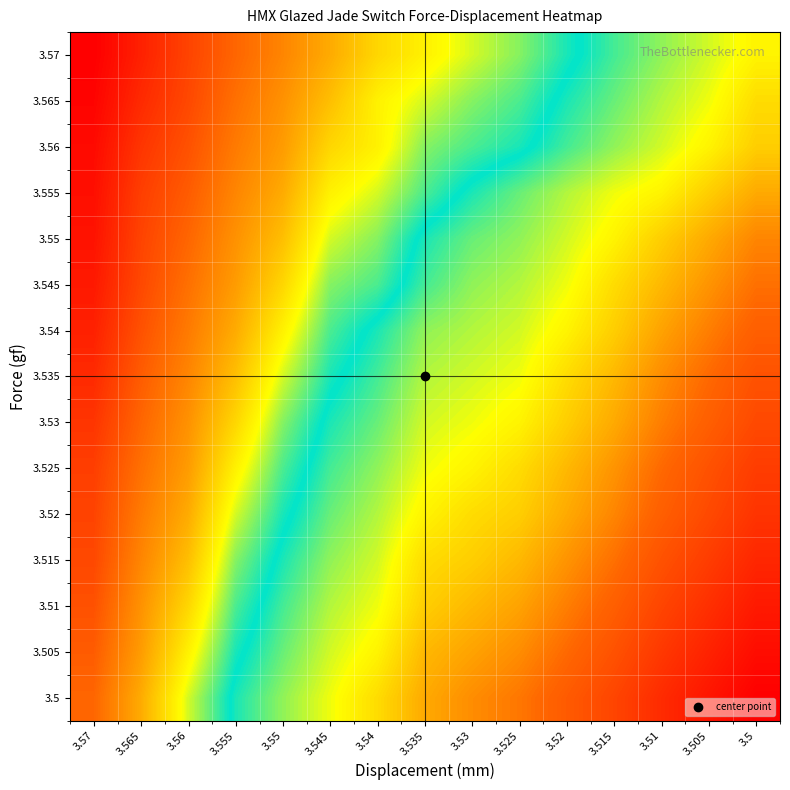

Which has a higher value, 3.53 or 3.55?

3.55